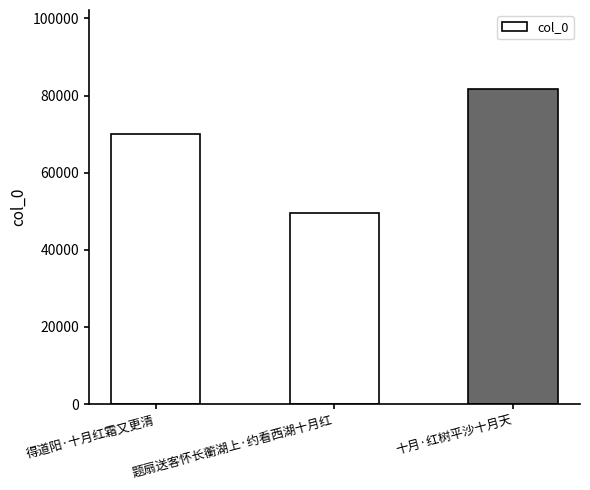

Count the values in the range 49523 to 81744.

3